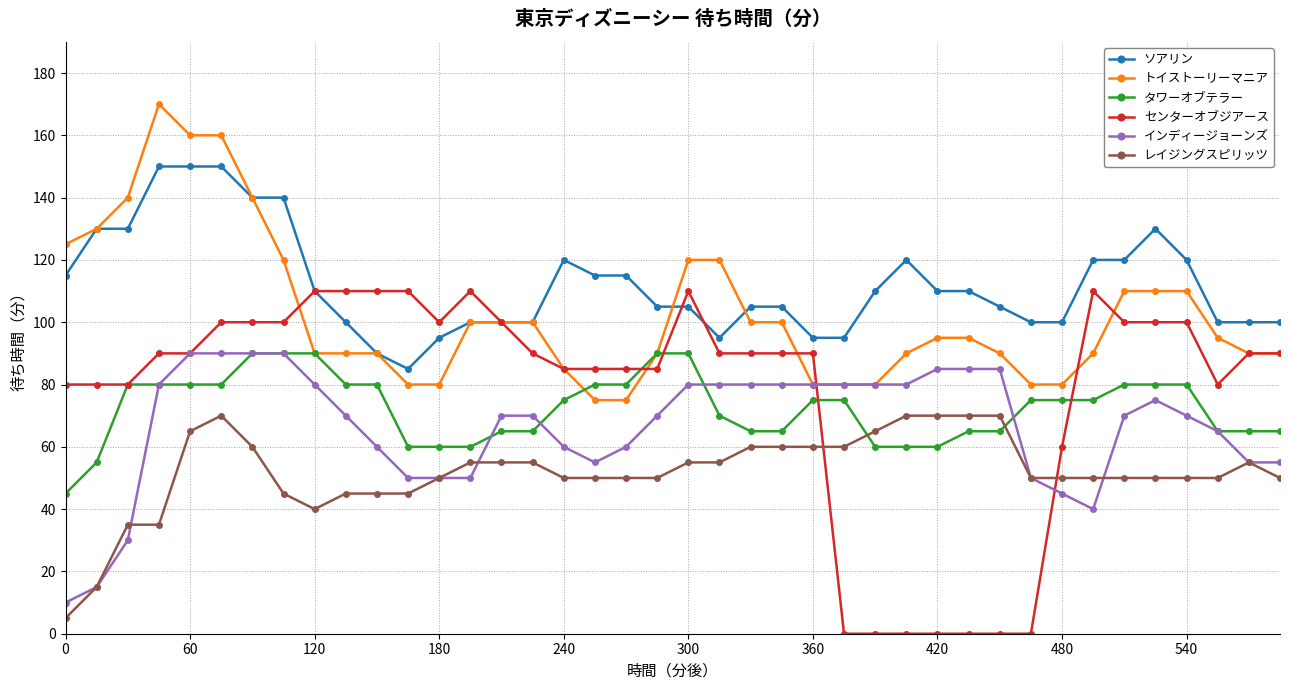

Which series has the largest total across all categories?

ソアリン